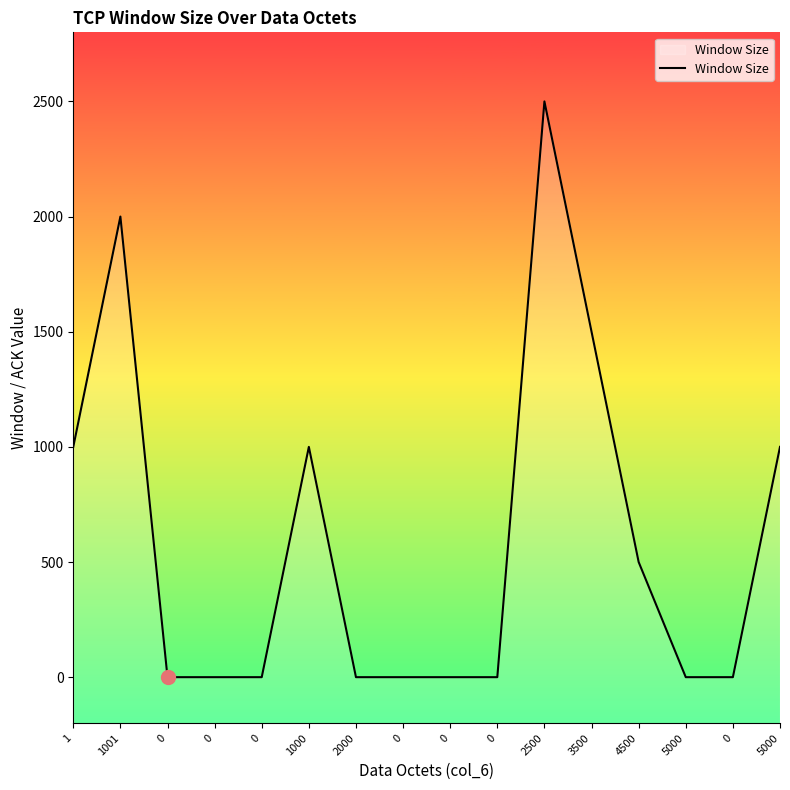

What is the difference between the second highest and second lowest values?

2000